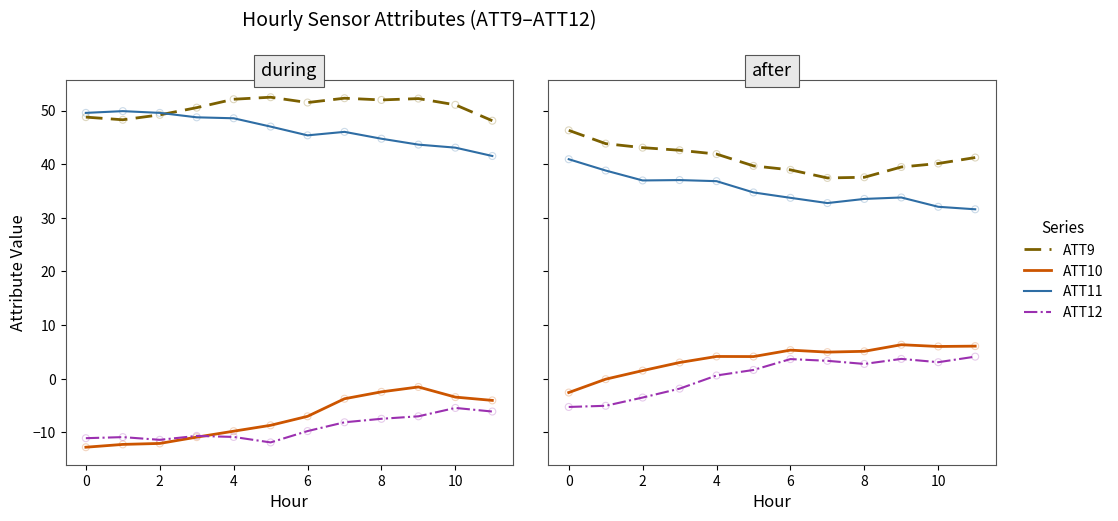

Is the value of ATT11 at 8 greater than the value of ATT12 at 10?

Yes